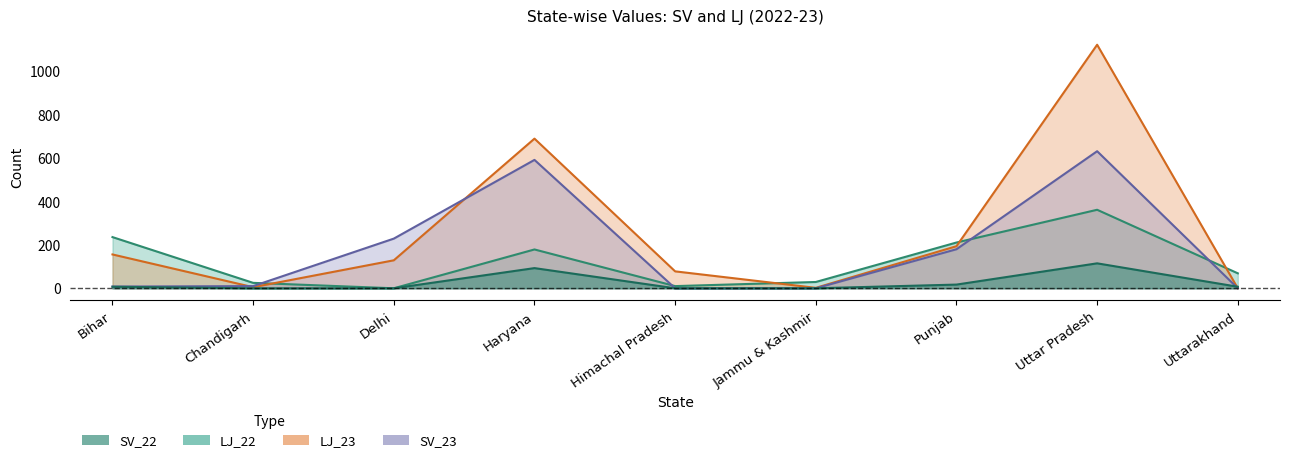

Reading left to right, transcribe all the data shown in this chart.

SV_22: 7	0	0	93	0	0	17	115	7
SV_23: 8	10	229	592	0	0	180	632	0
LJ_22: 236	25	0	179	10	29	211	362	69
LJ_23: 156	5	129	690	78	2	194	1123	0